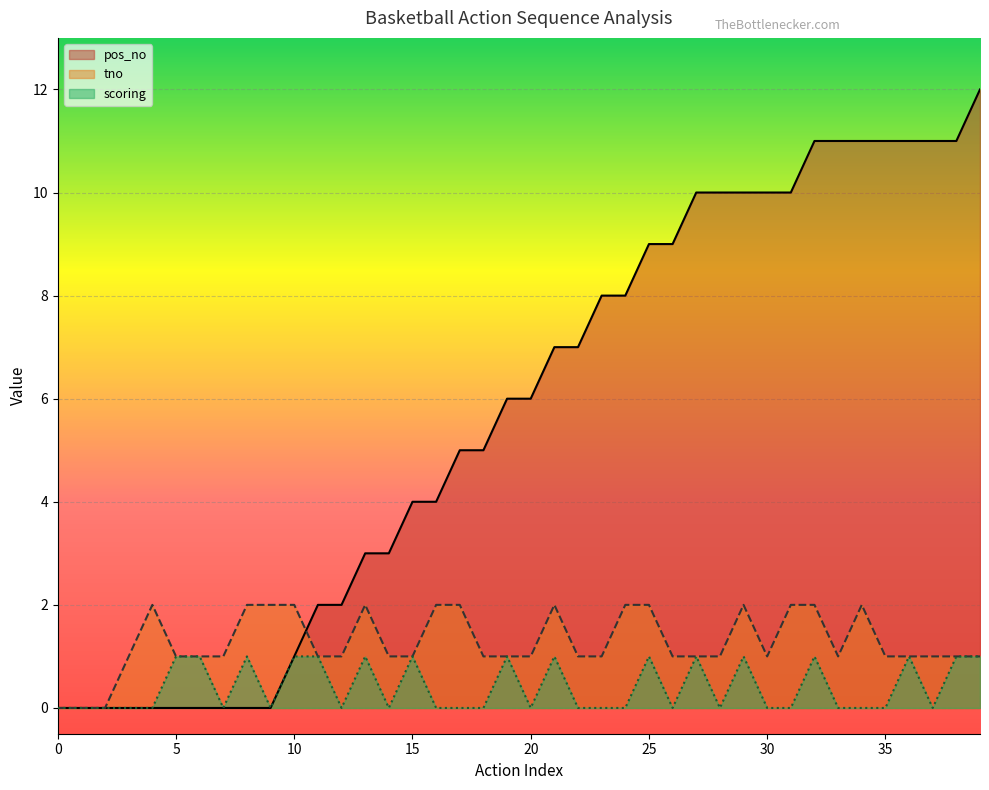

At which label does pos_no first exceed 6?

21